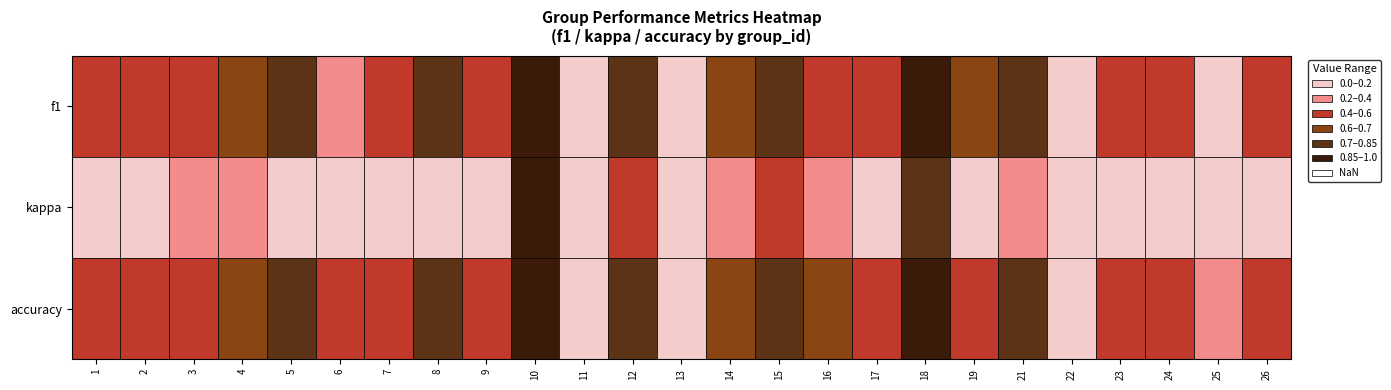

The value at 22 is 0.0. True or false?

False